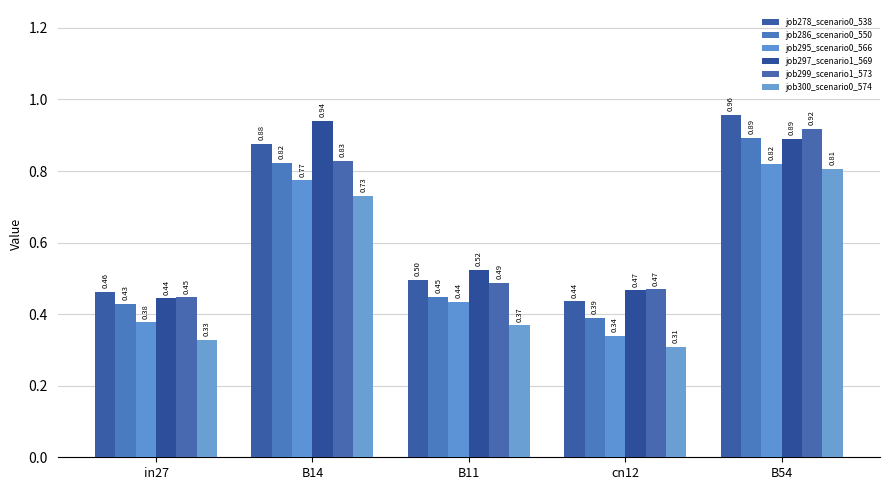

What is the maximum value for job297_scenario1_569?

0.9